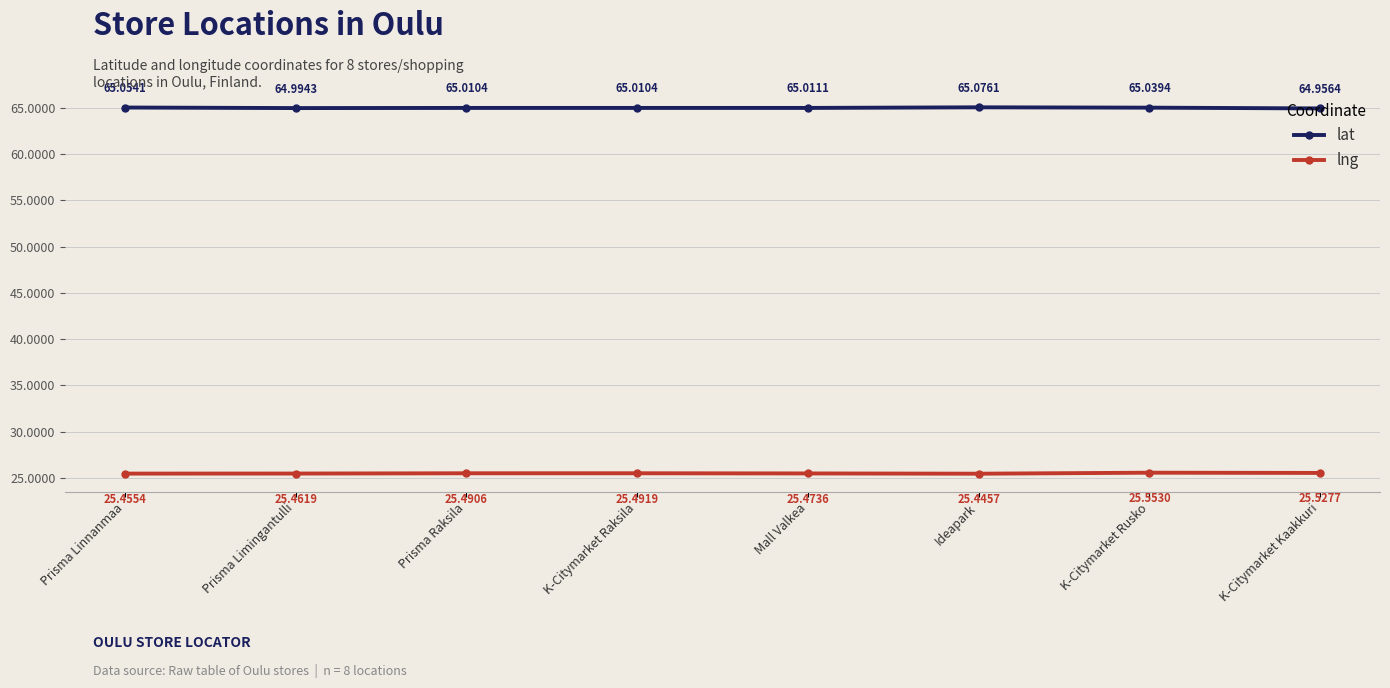

What is the difference between the maximum and minimum values in the lat series?

0.1